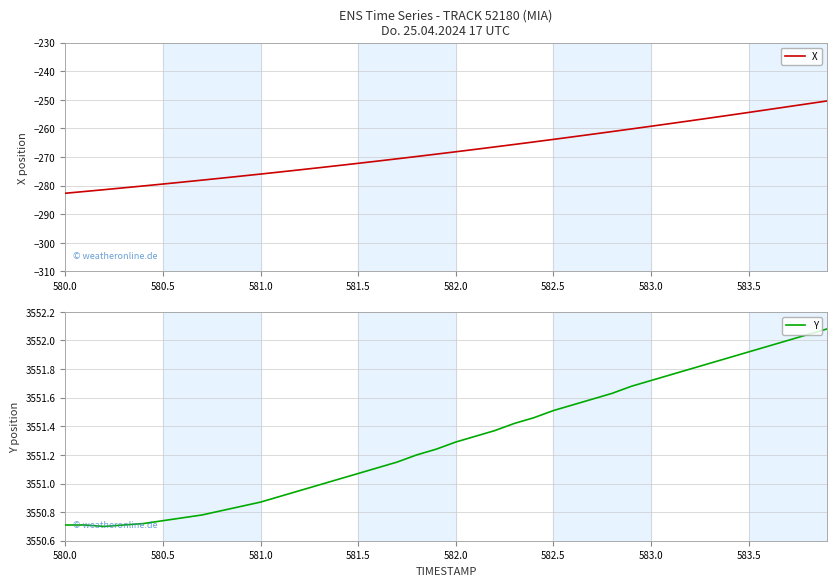

List the series in order of their peak value, lowest first.

X, Y